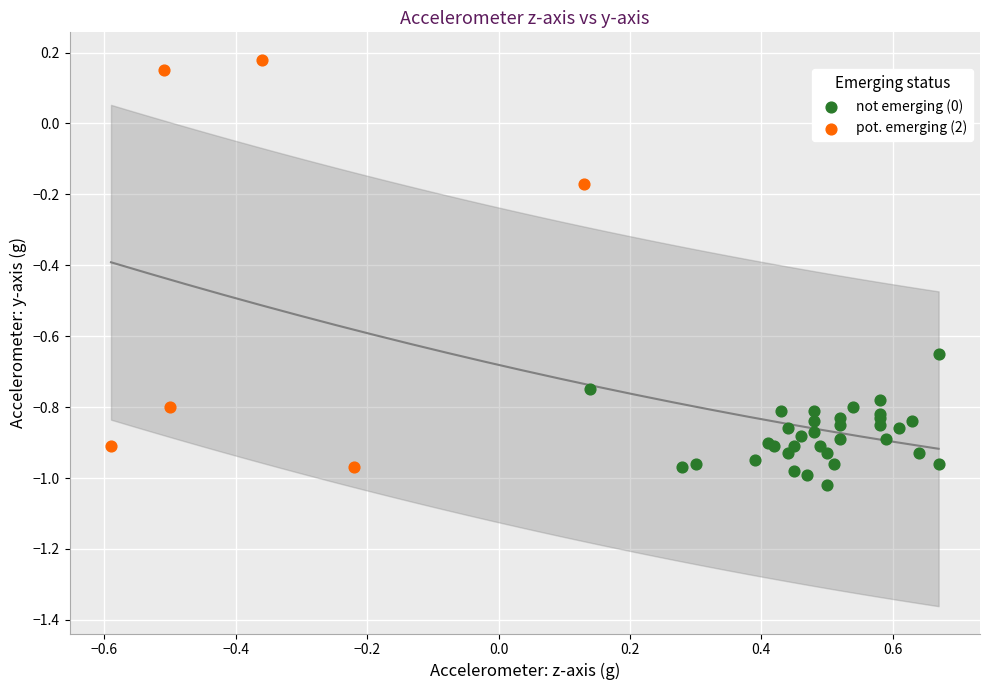

Which series contains the highest Y value?

pot. emerging (2)